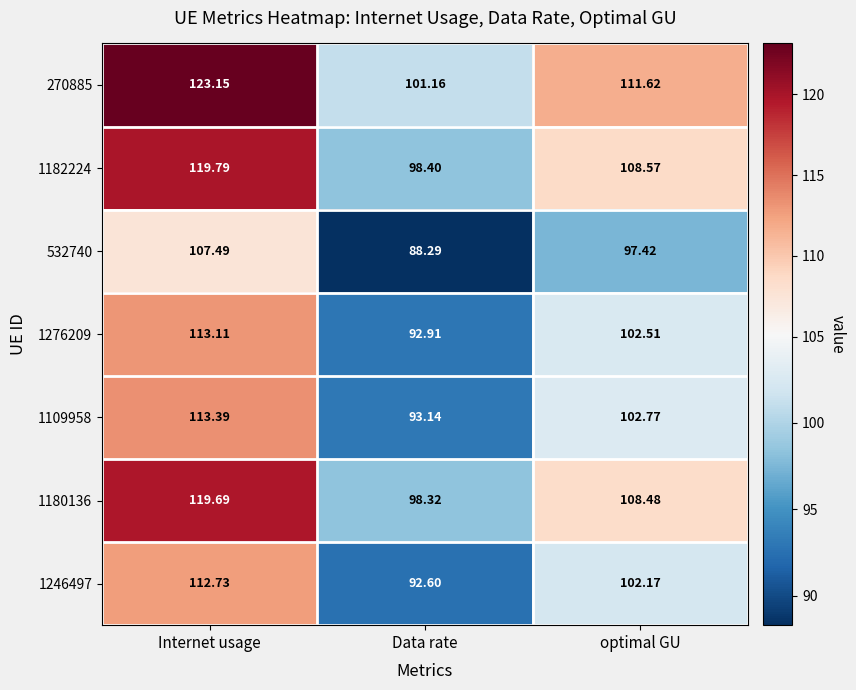

Where is 1180136 nearest to the value 109?

optimal GU